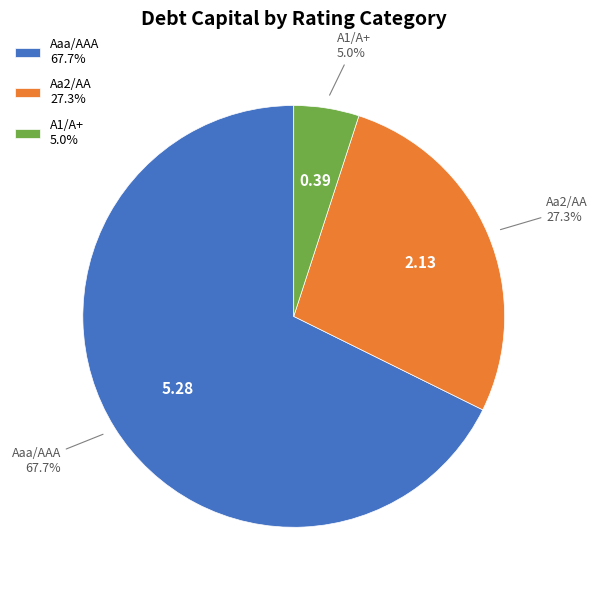

True or false: Aaa/AAA accounts for 15% of the total.

False